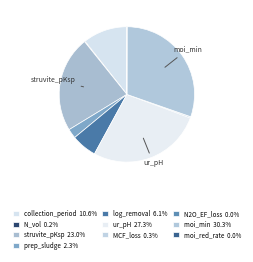

Is there any slice that represents more than half of the pie?

No